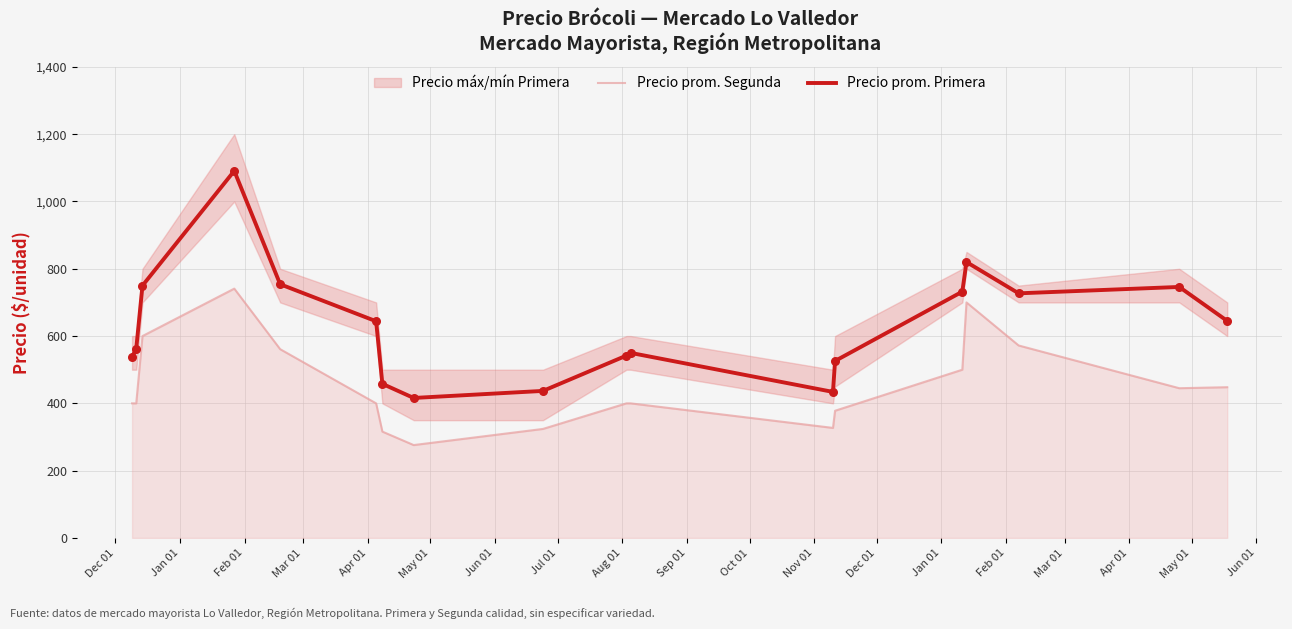

What is the lowest value of the Precio prom. Primera series?

416